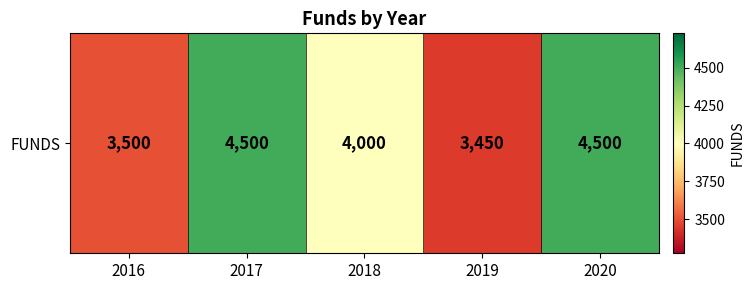

What is the sum of the values at 2020 and 2017?

9000